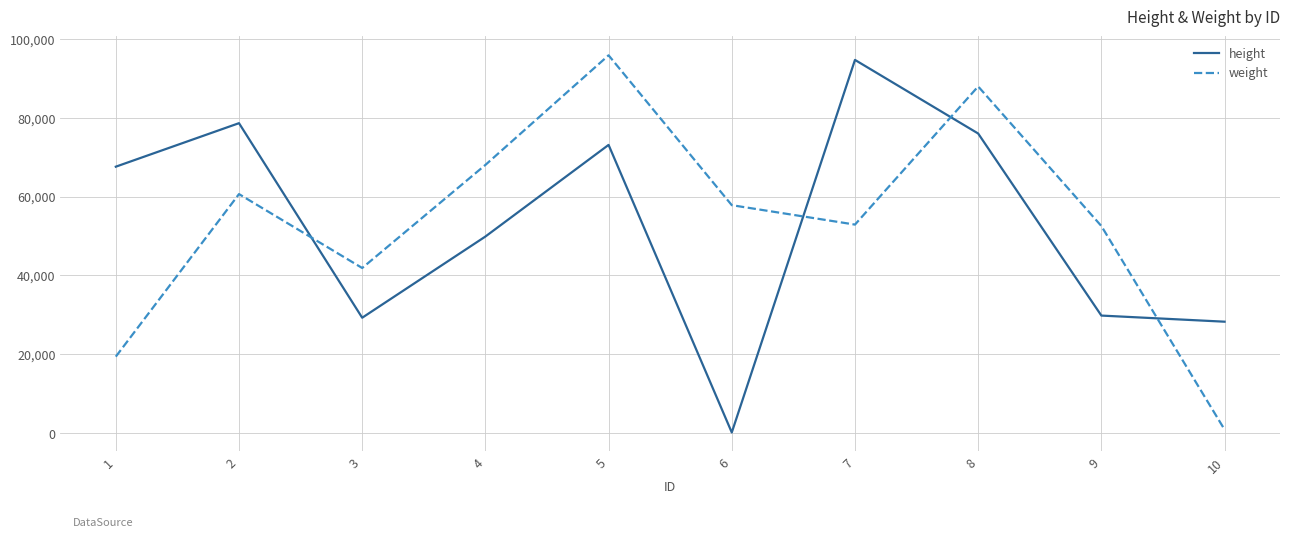

How many lines are shown in the chart?

2